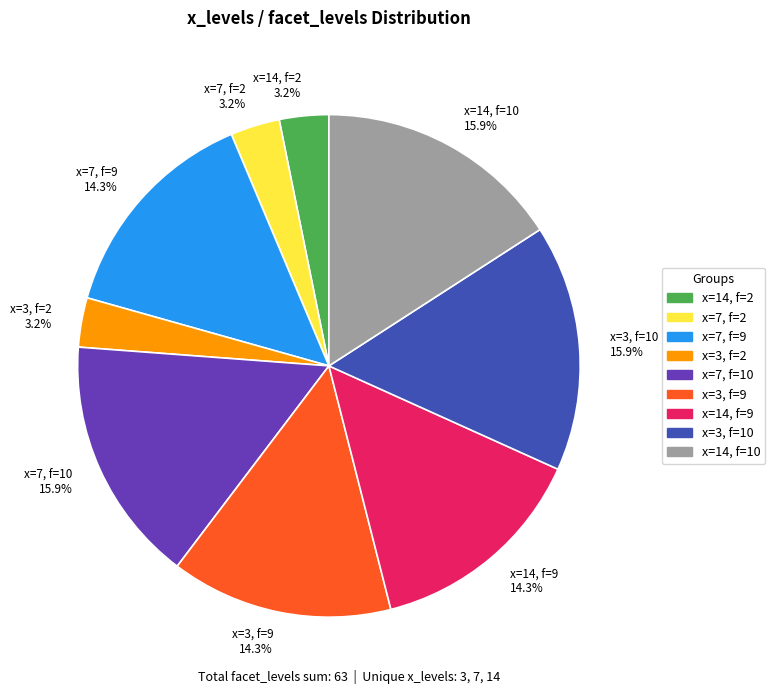

Does x=14, f=2 3.2% account for over 50% of the chart?

No